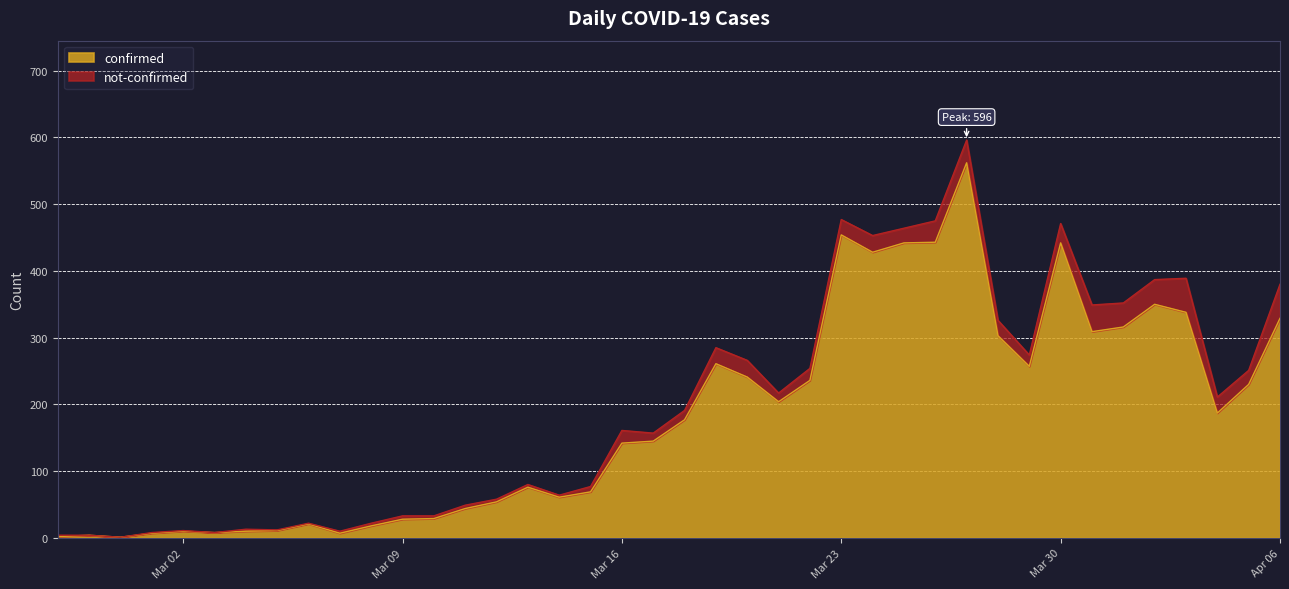

What position from the right is 2020-03-18?

20